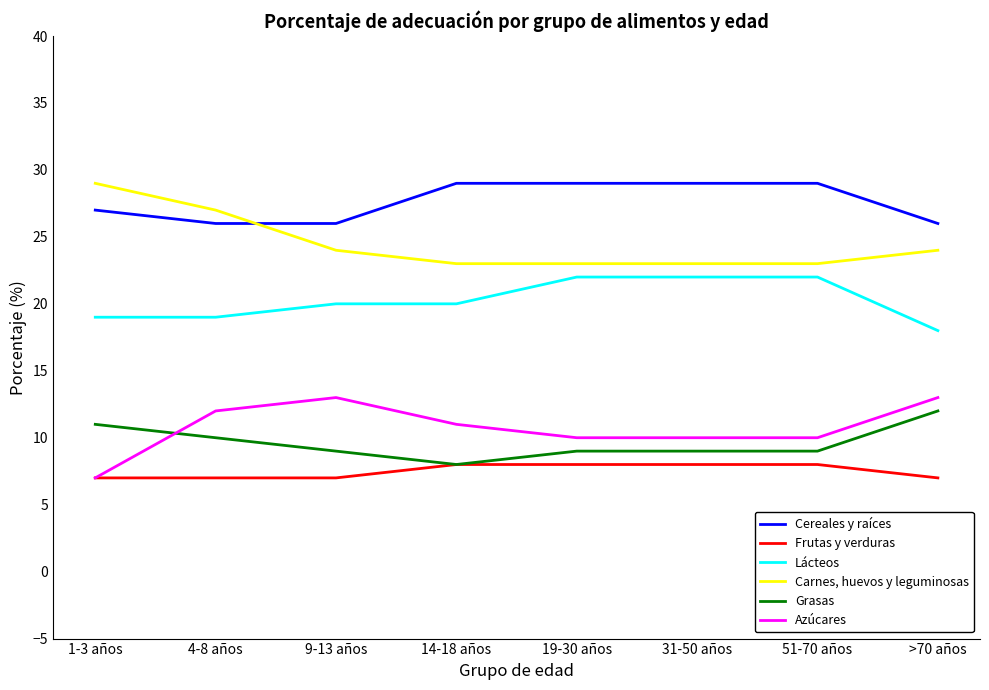

What position from the right is >70 años?

1